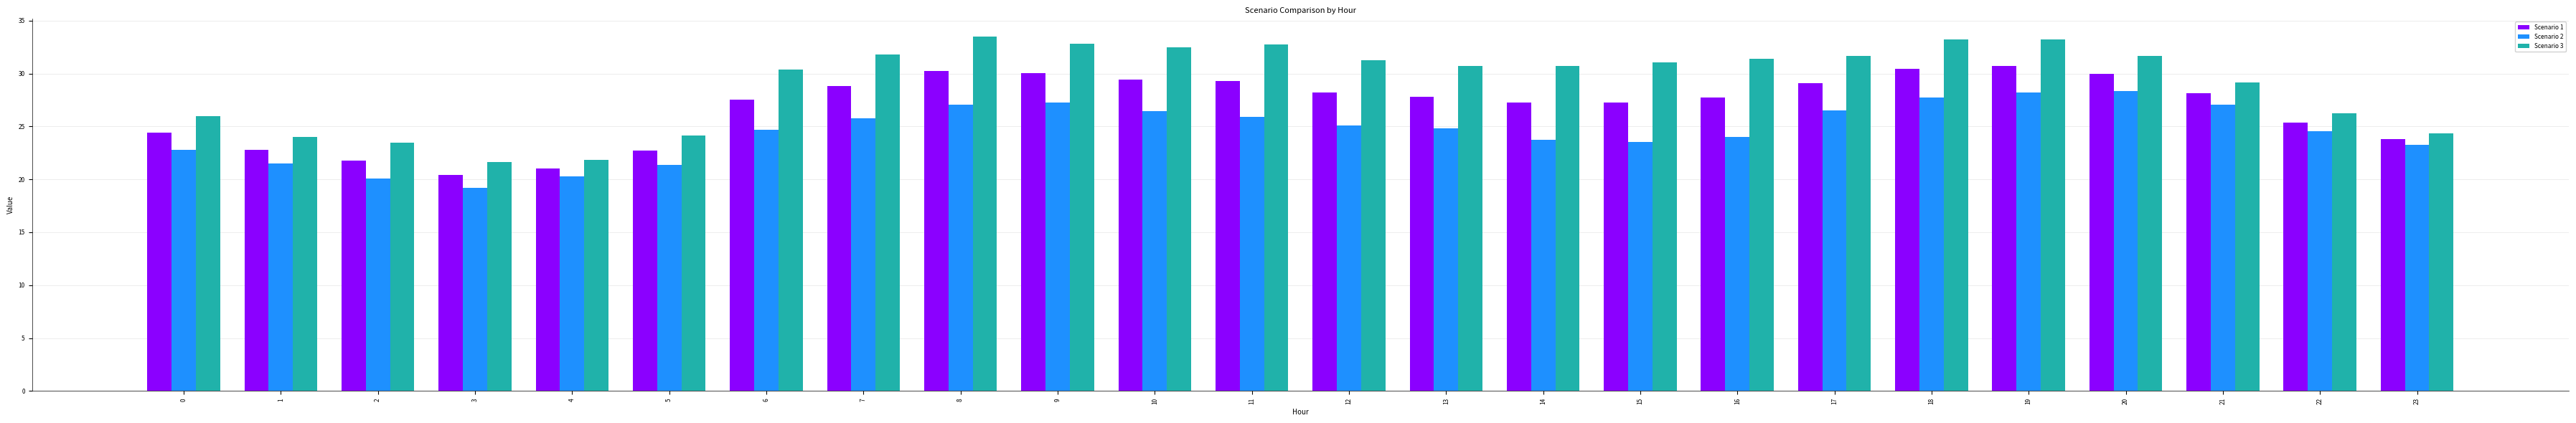

What are all the series names shown in the legend?

Scenario 1, Scenario 2, Scenario 3